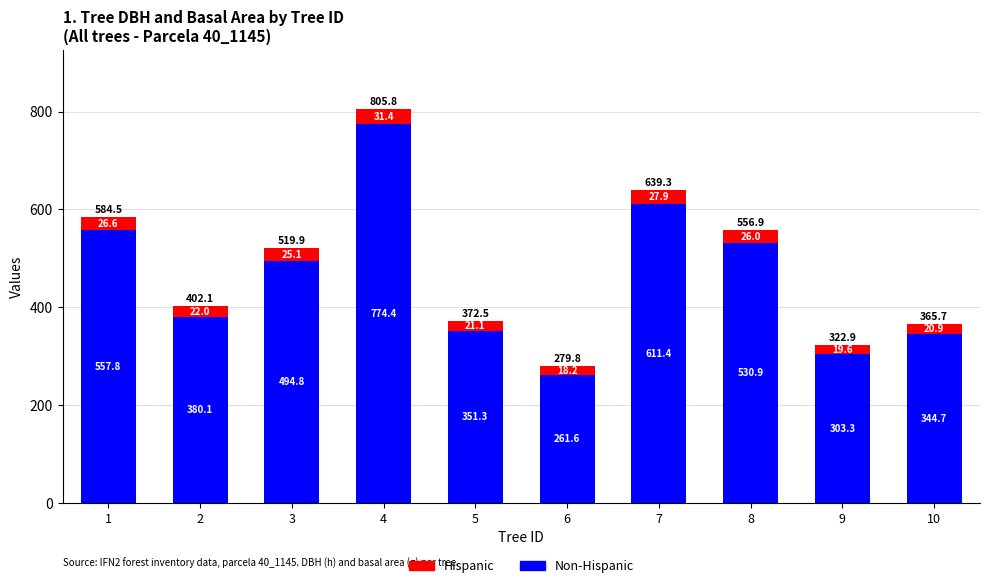

How many series are shown in this chart?

2